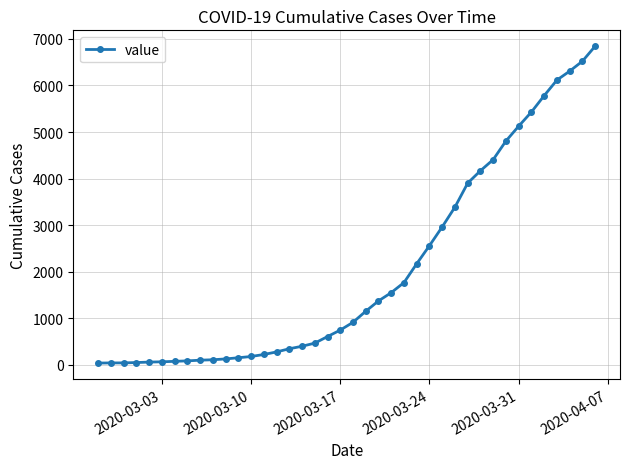

How many lines are shown in the chart?

1